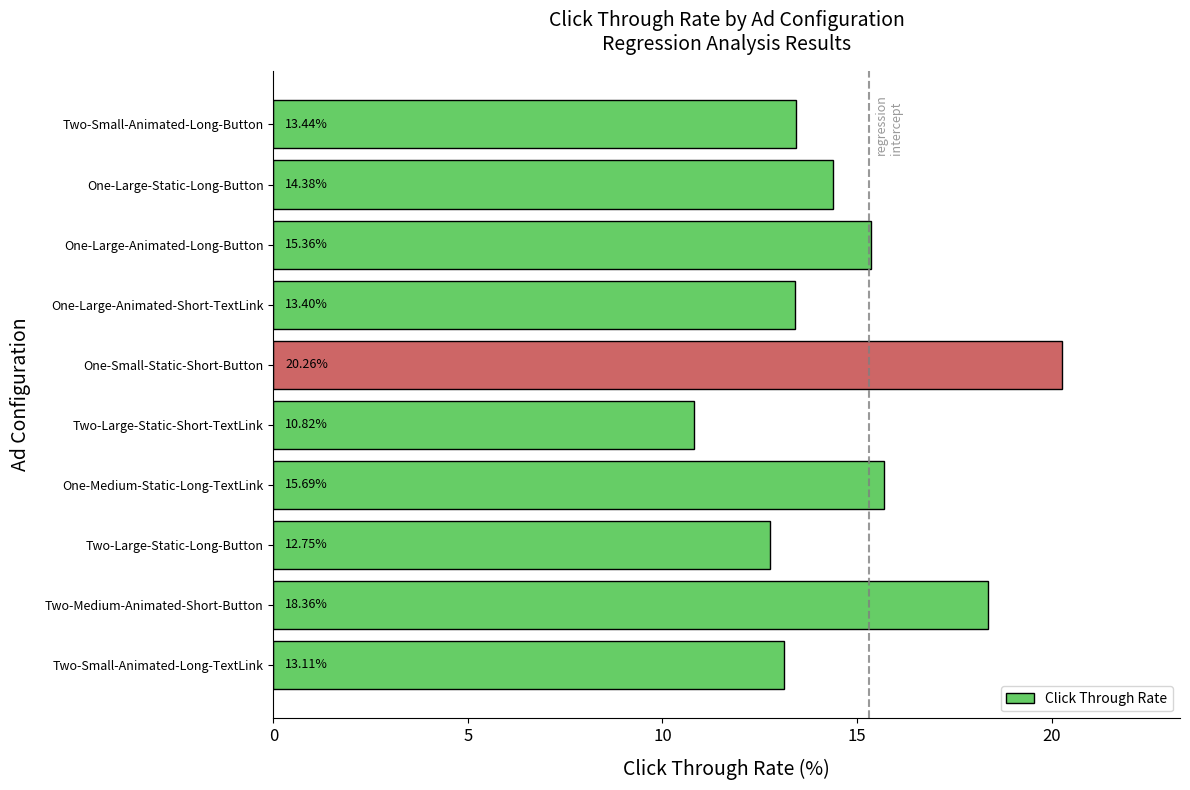

Does the chart contain any negative values?

No